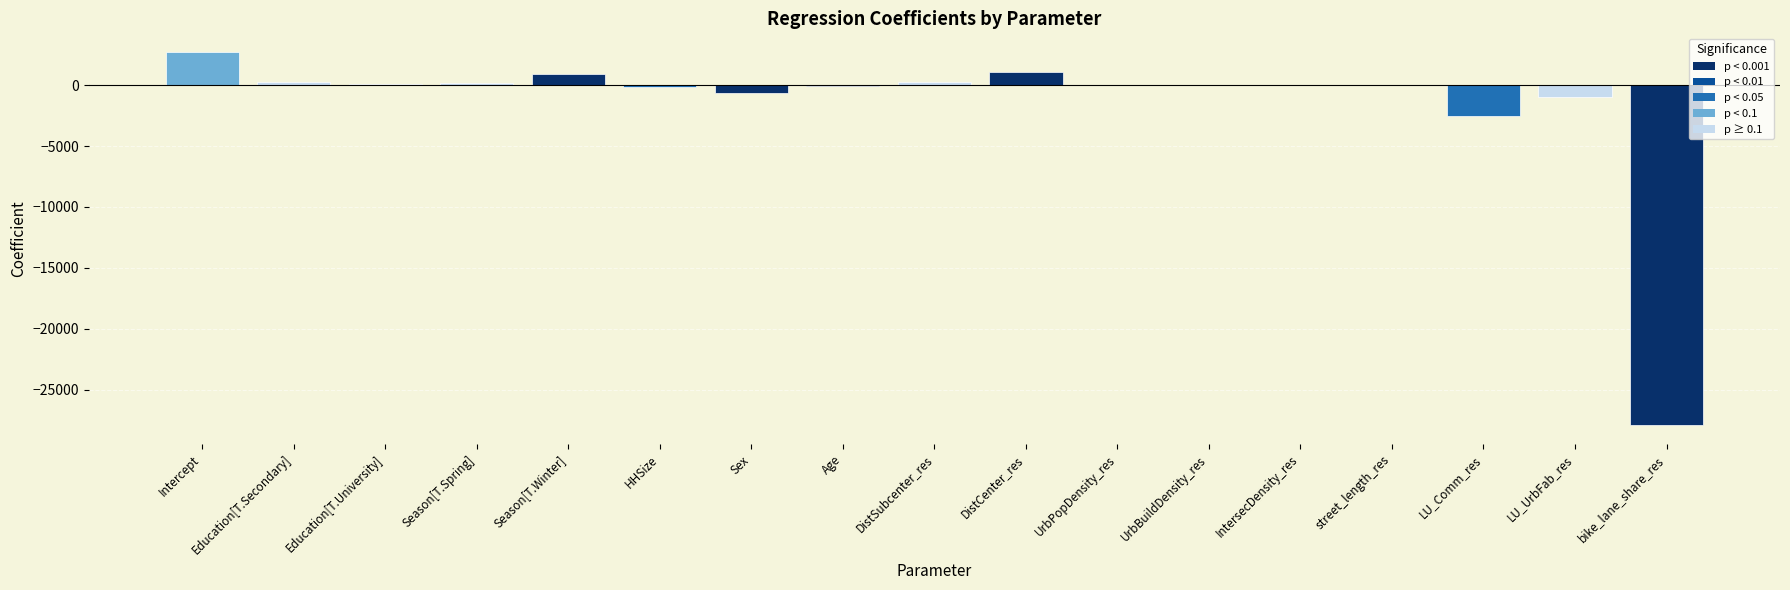

Which has a higher value, Education[T.University] or LU_Comm_res?

Education[T.University]